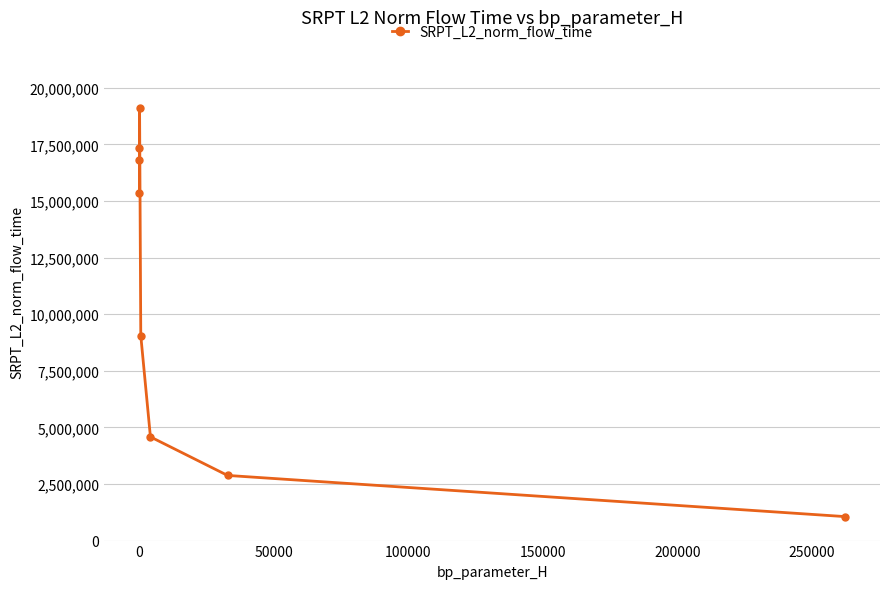

What is the sum of all values?

86171172.4